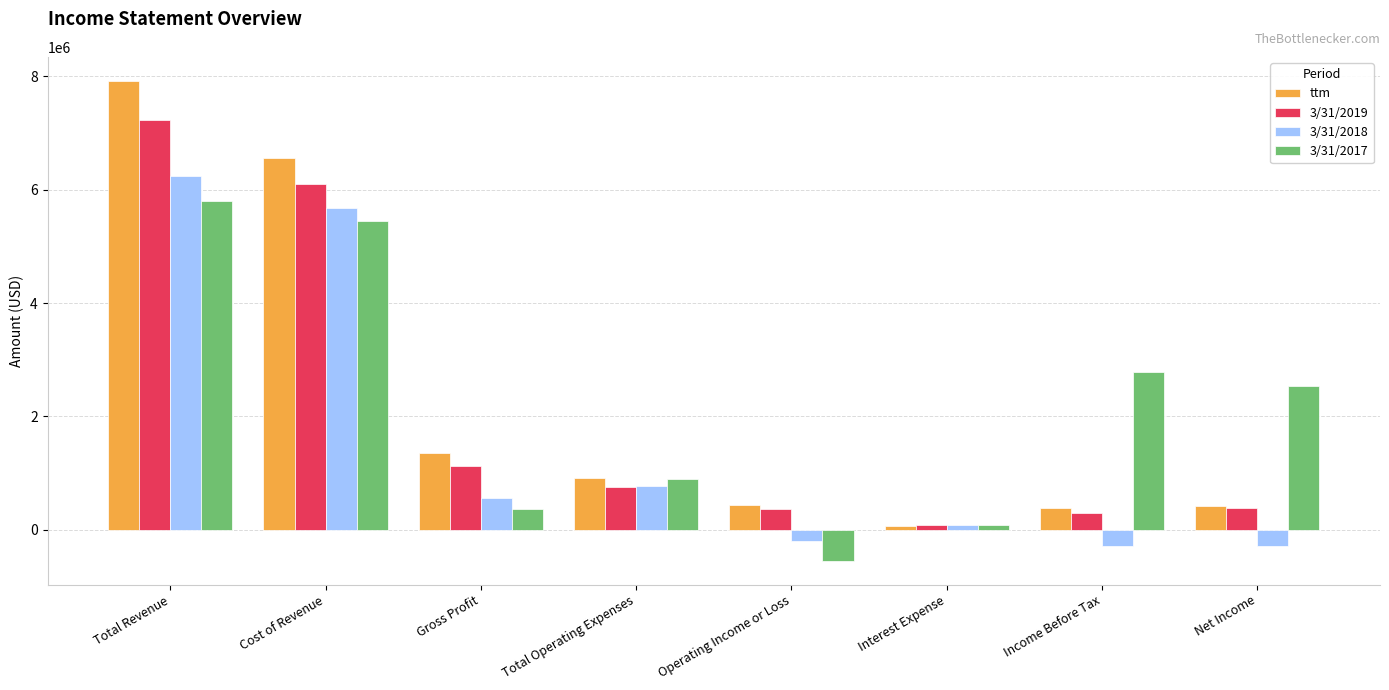

What is the label of the 4th bar from the left?

Total Operating Expenses